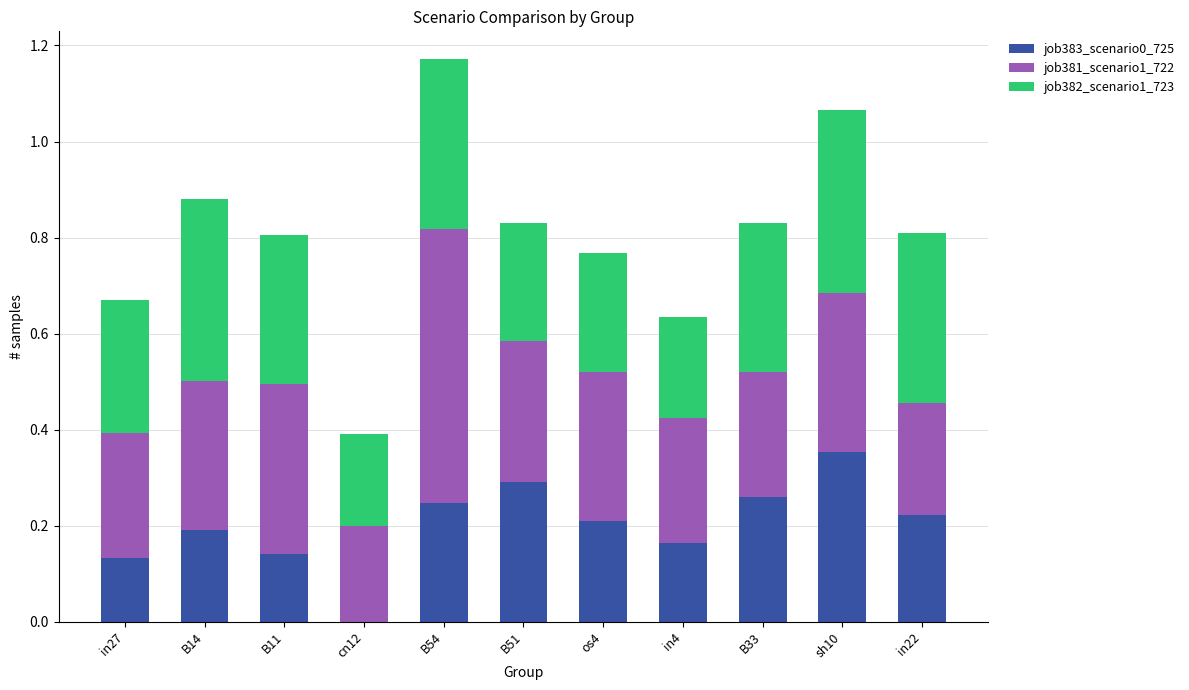

What is the sum of the job383_scenario0_725 values at B14 and sh10?

0.5